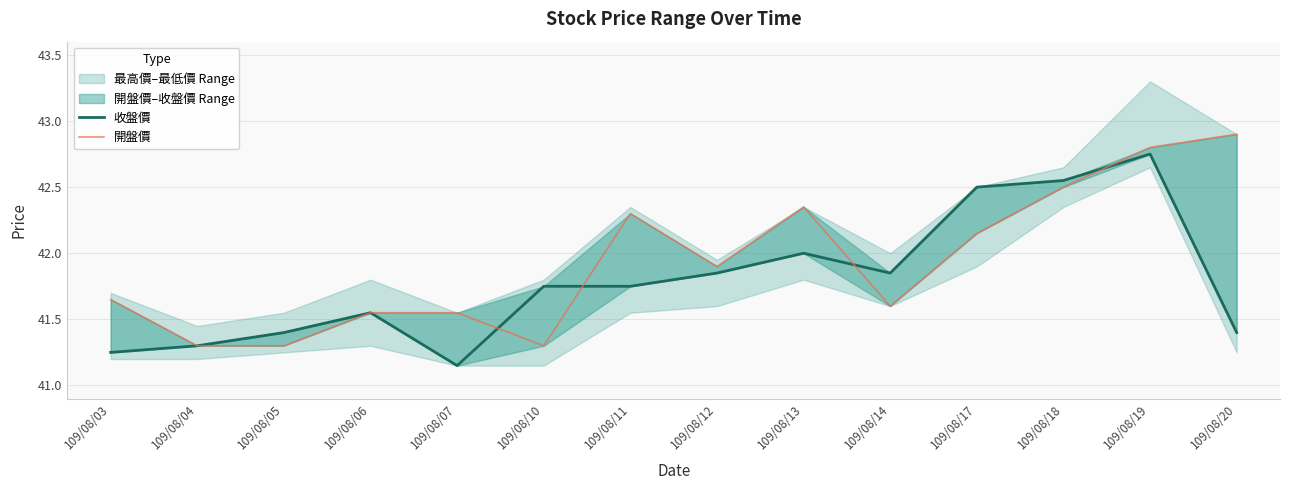

How many intersections are there between 開盤價 and 收盤價?

4